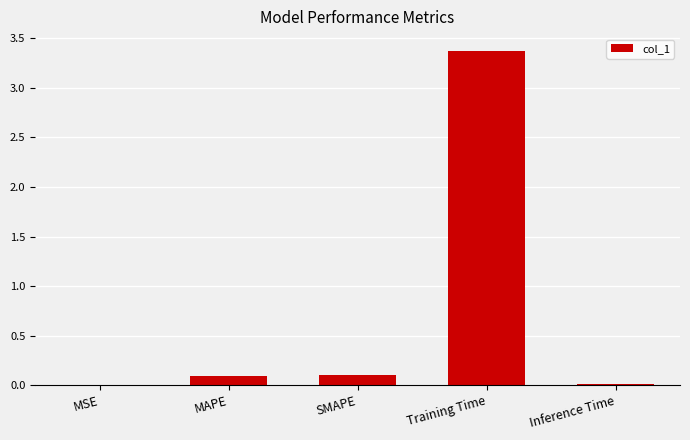

What is the change in value from MSE to SMAPE?

+0.1